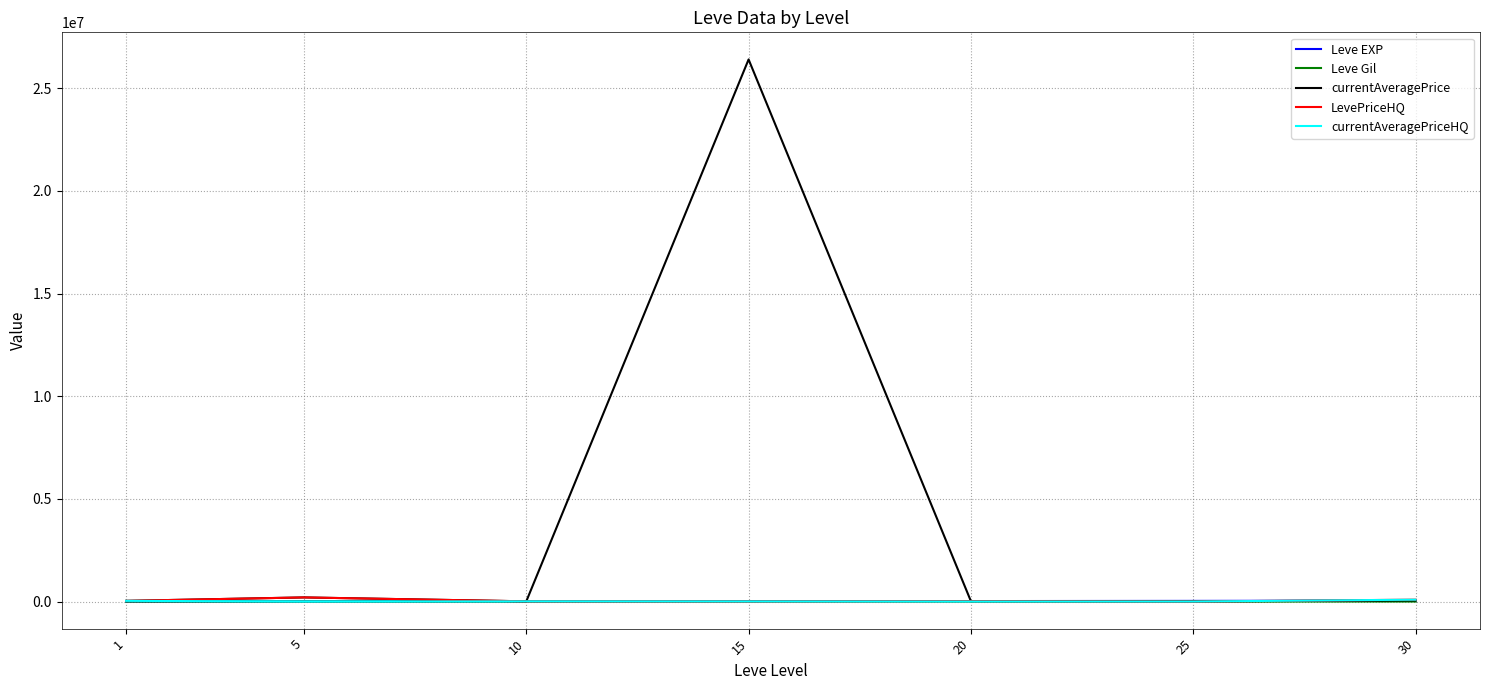

What is the sum of all Leve Gil values?

1620.0